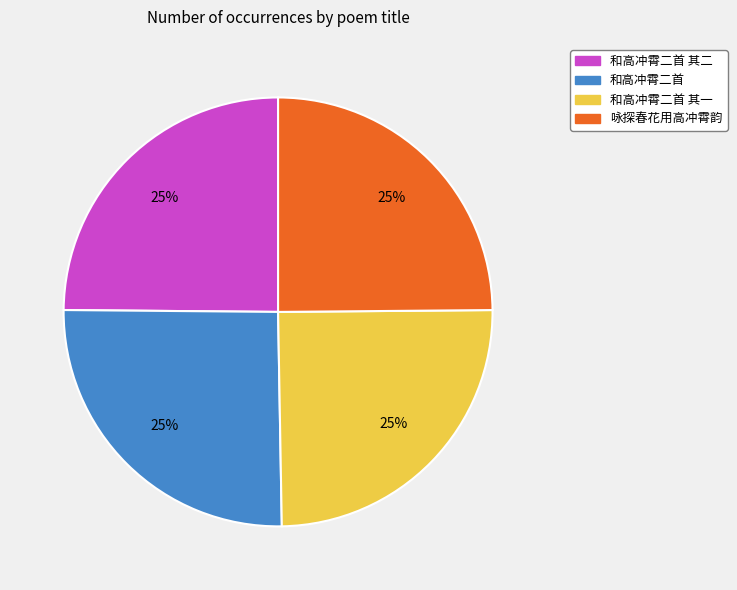

Is there any slice that represents more than half of the pie?

No